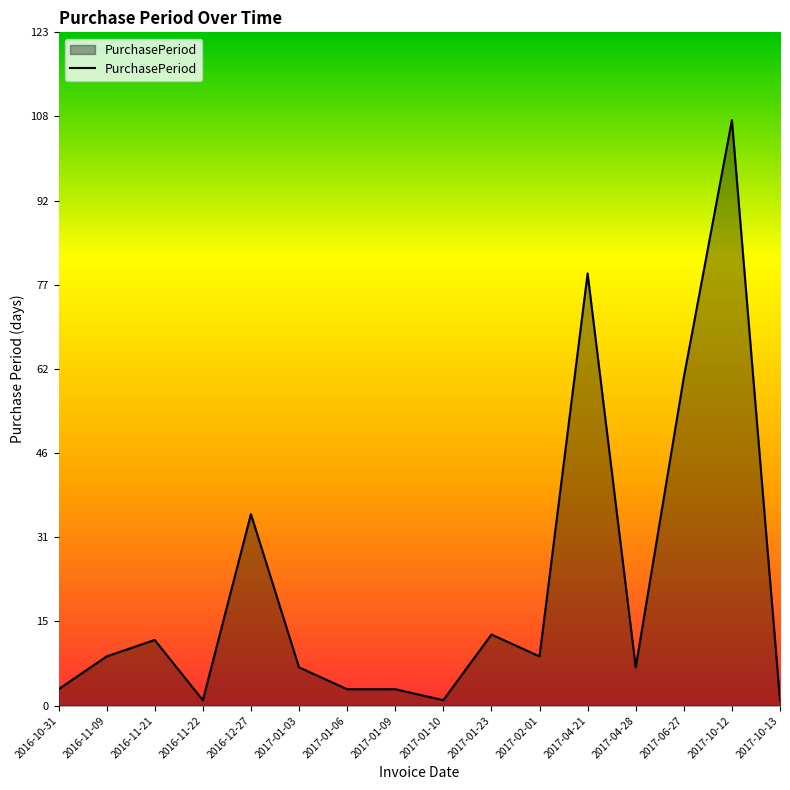

Reading left to right, extract all data points from this chart.

2016-10-31=3	2016-11-09=9	2016-11-21=12	2016-11-22=1	2016-12-27=35	2017-01-03=7	2017-01-06=3	2017-01-09=3	2017-01-10=1	2017-01-23=13	2017-02-01=9	2017-04-21=79	2017-04-28=7	2017-06-27=60	2017-10-12=107	2017-10-13=1